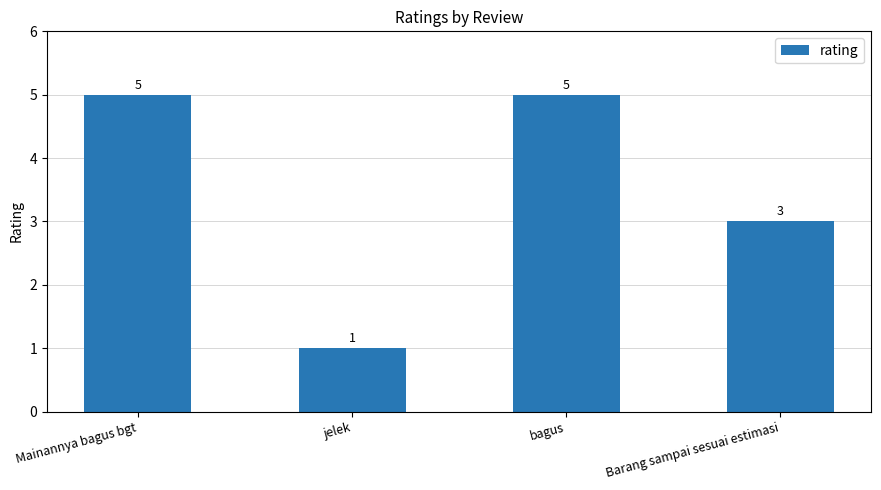

What is the greatest value displayed?

5